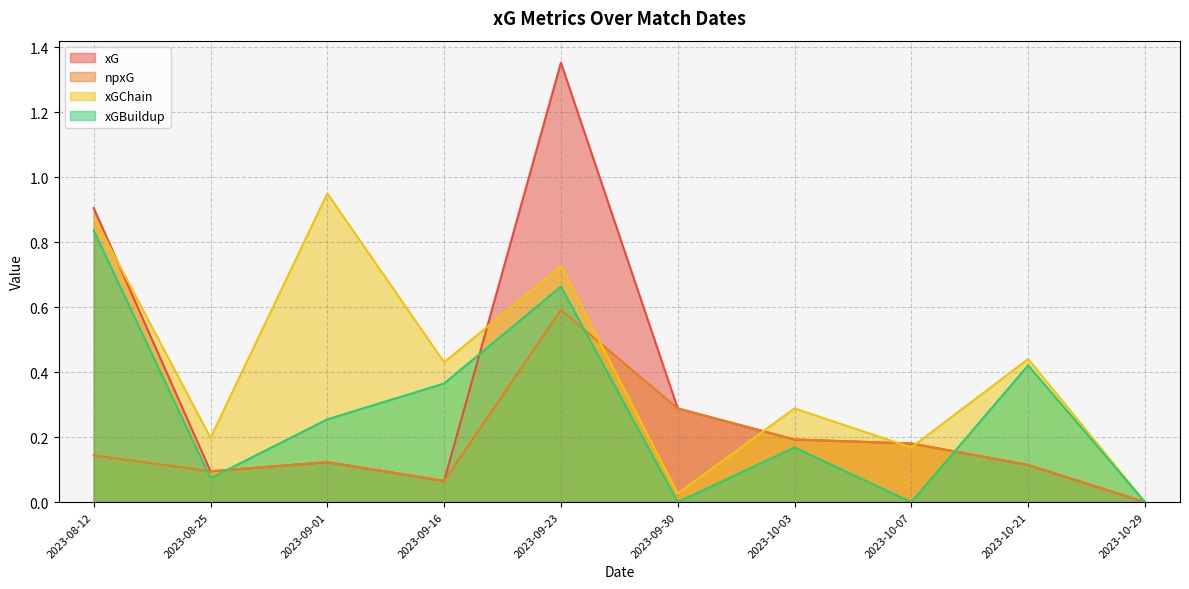

Reading left to right, transcribe all the data shown in this chart.

xG: 2023-10-29=0.0	2023-10-21=0.1	2023-10-07=0.2	2023-10-03=0.2	2023-09-30=0.3	2023-09-23=1.4	2023-09-16=0.1	2023-09-01=0.1	2023-08-25=0.1	2023-08-12=0.9
npxG: 2023-10-29=0.0	2023-10-21=0.1	2023-10-07=0.2	2023-10-03=0.2	2023-09-30=0.3	2023-09-23=0.6	2023-09-16=0.1	2023-09-01=0.1	2023-08-25=0.1	2023-08-12=0.1
xGChain: 2023-10-29=0.0	2023-10-21=0.4	2023-10-07=0.2	2023-10-03=0.3	2023-09-30=0.0	2023-09-23=0.7	2023-09-16=0.4	2023-09-01=1.0	2023-08-25=0.2	2023-08-12=0.9
xGBuildup: 2023-10-29=0.0	2023-10-21=0.4	2023-10-07=0.0	2023-10-03=0.2	2023-09-30=0.0	2023-09-23=0.7	2023-09-16=0.4	2023-09-01=0.3	2023-08-25=0.1	2023-08-12=0.8